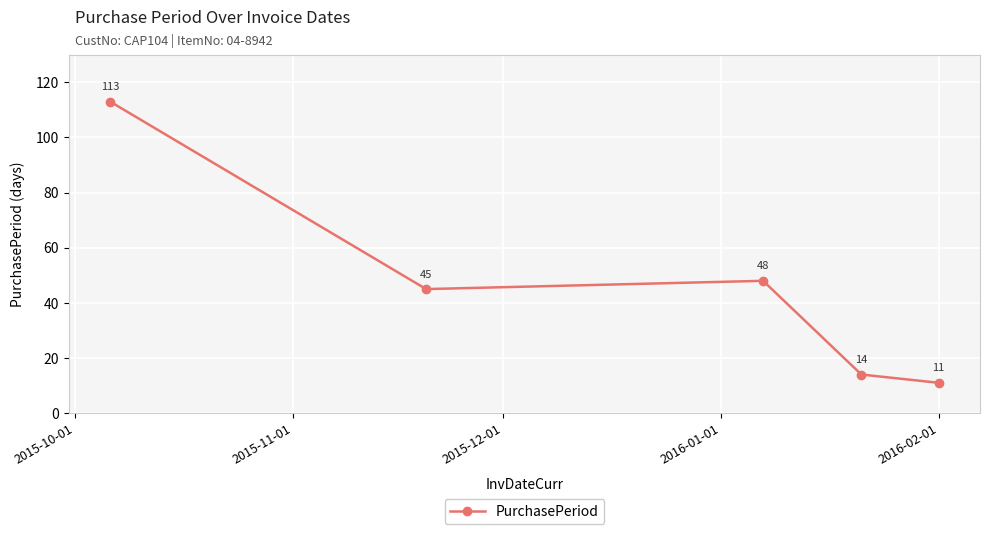

True or false: there are more than 0 points higher than both neighbors.

True